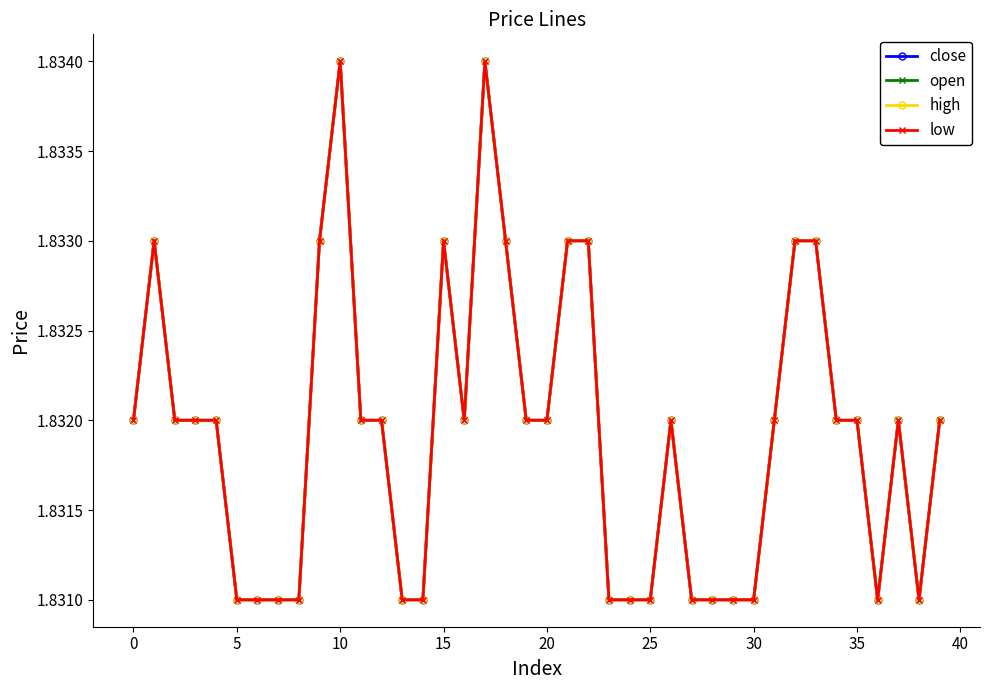

Does the chart have visible grid lines?

No